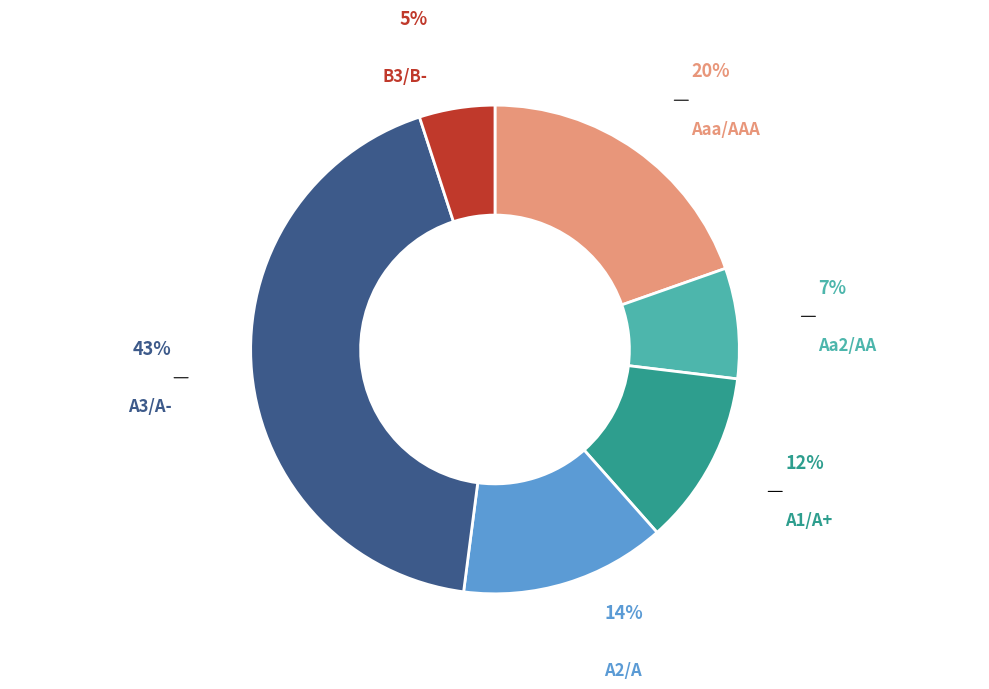

Is there any slice that represents more than half of the pie?

No